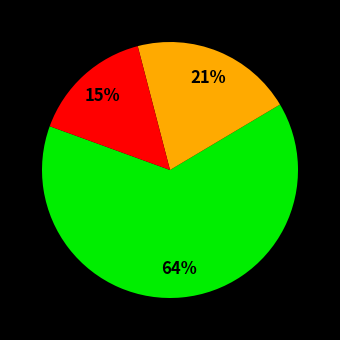

To the nearest percent, what is the difference between the largest and smallest slice percentages?

49%